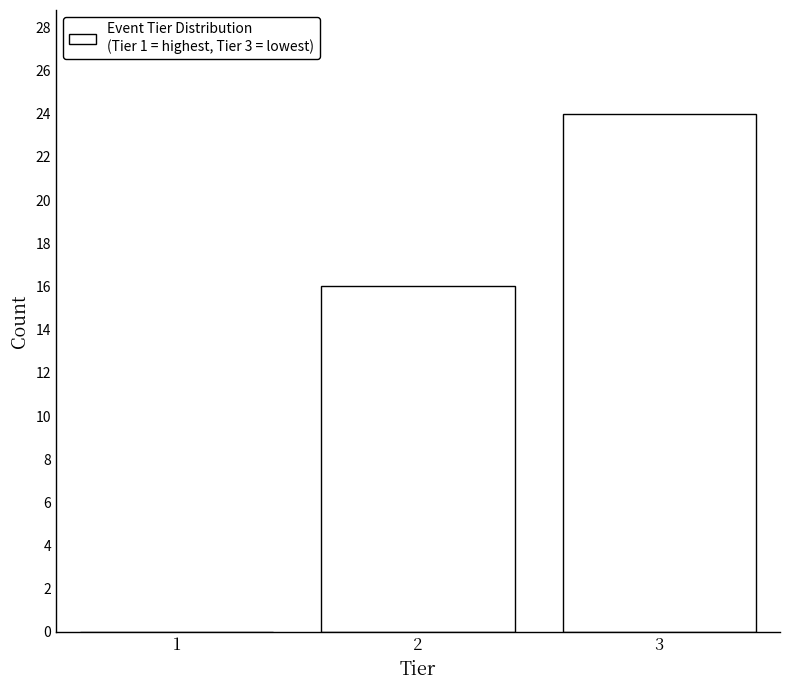

Reading right to left, extract all data points from this chart.

3=24	2=16	1=0